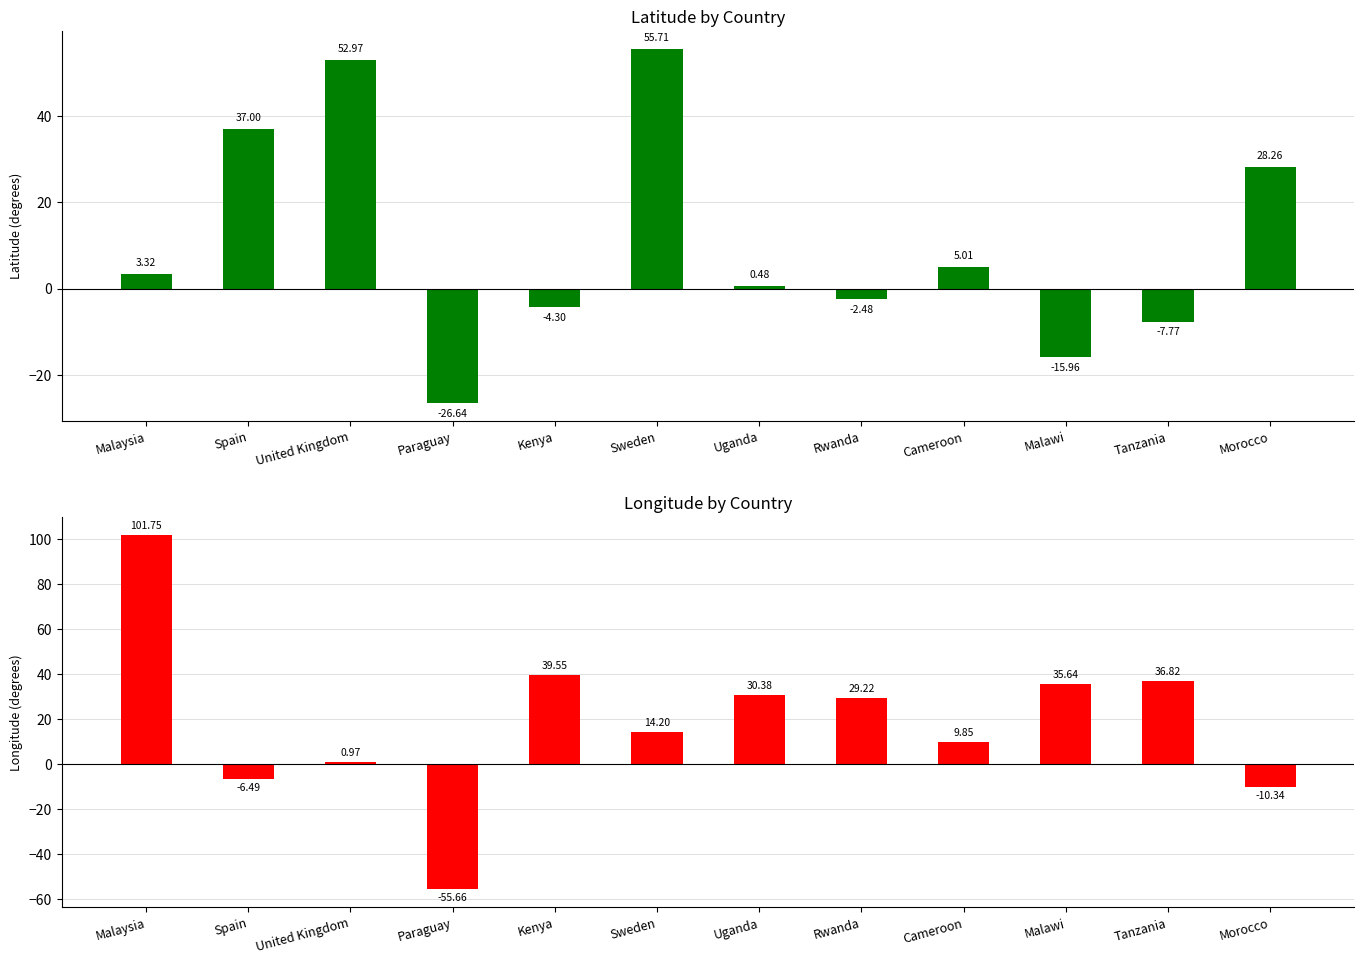

Between United Kingdom and Malawi, which is larger?

United Kingdom